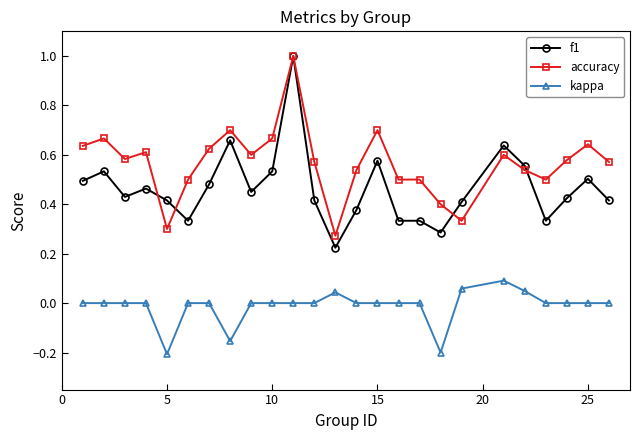

True or false: accuracy and kappa cross at least once.

False